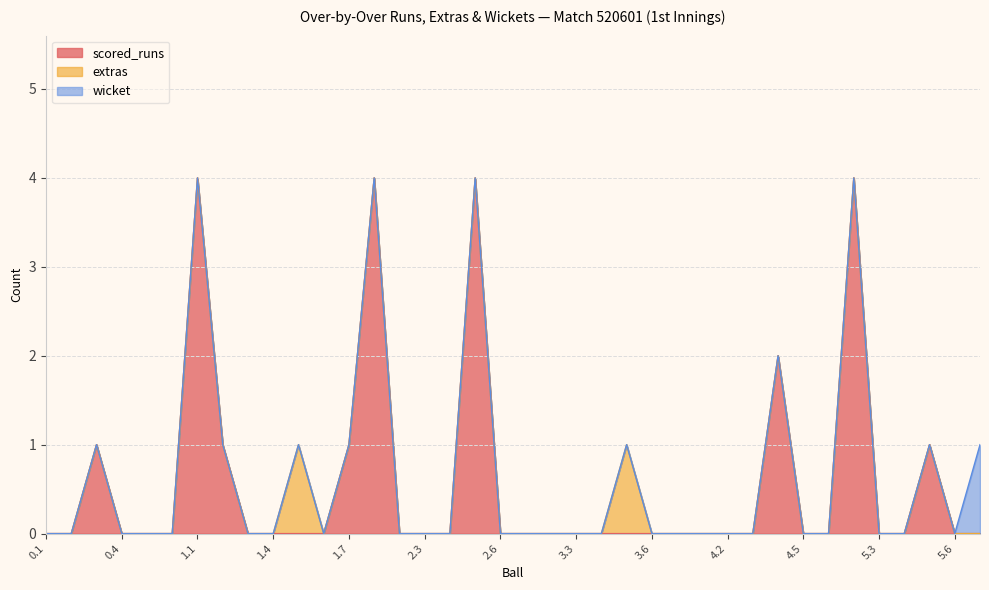

What is the label of the 8th point from the left?

1.2